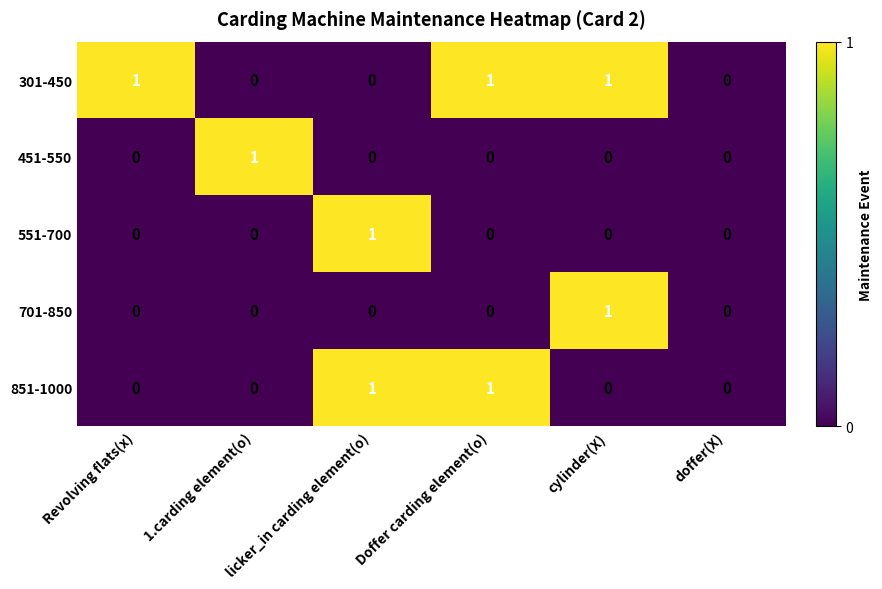

How many 551-700 values are between 0 and 1?

6